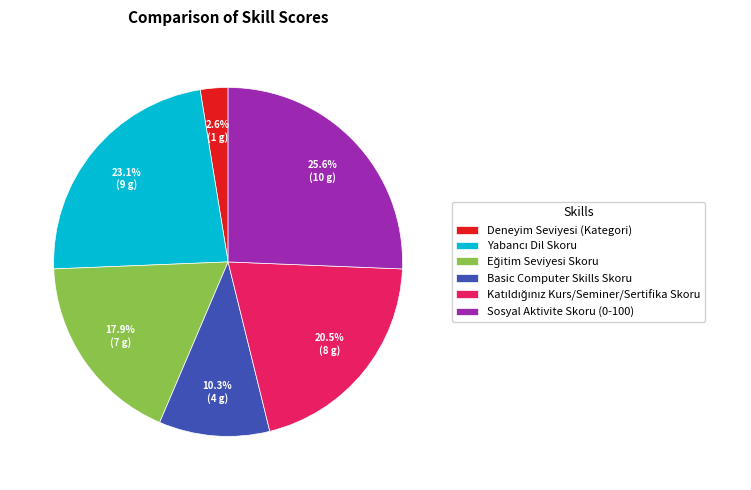

Count the number of slices in the pie.

6